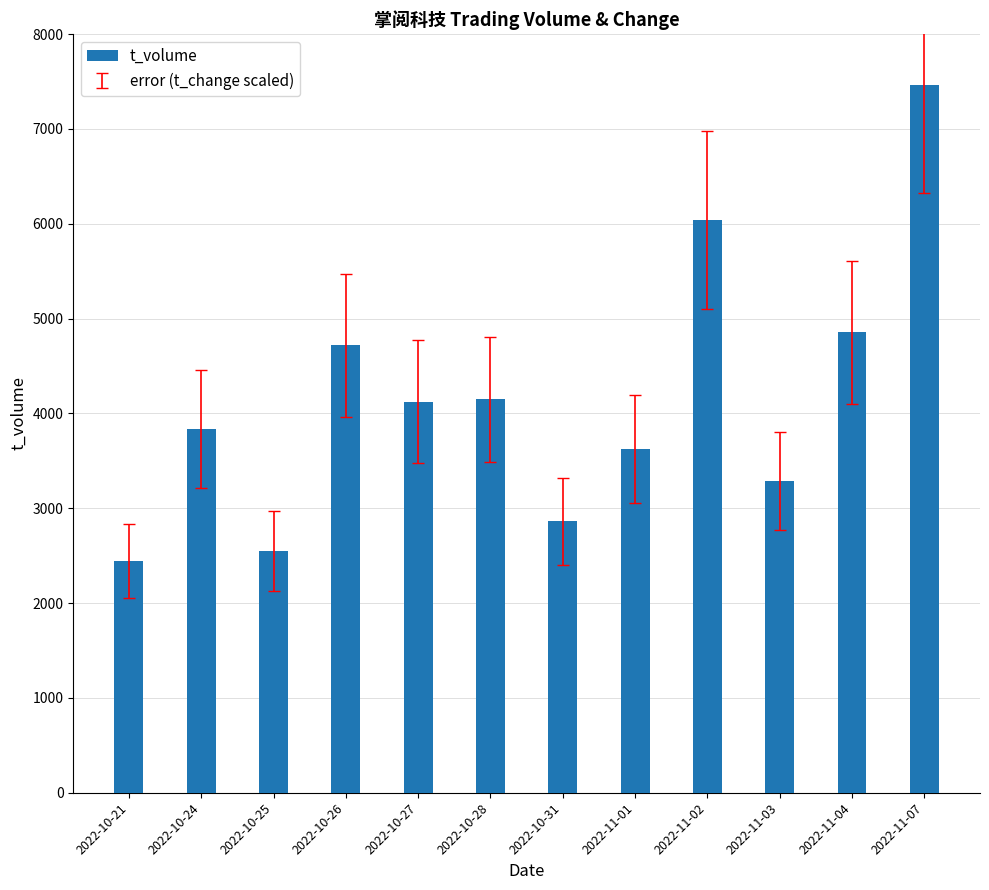

Count the number of data series in this chart.

1